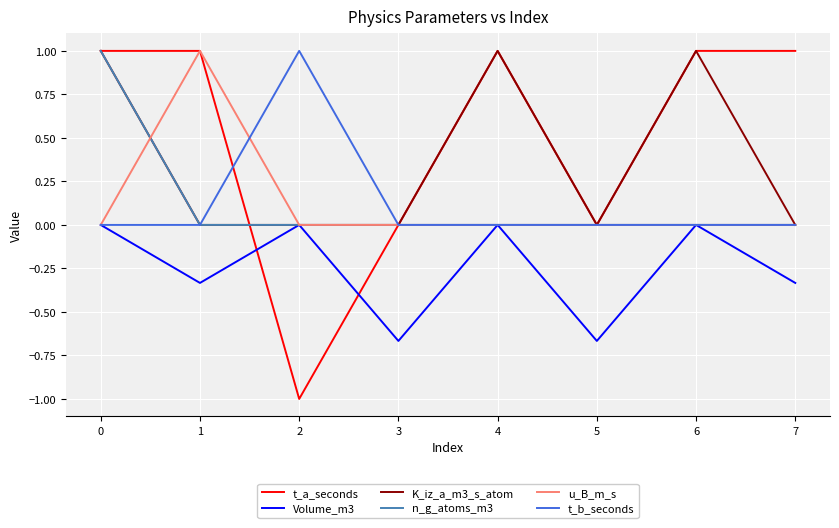

What is the difference between the highest and lowest values at 3?

0.7